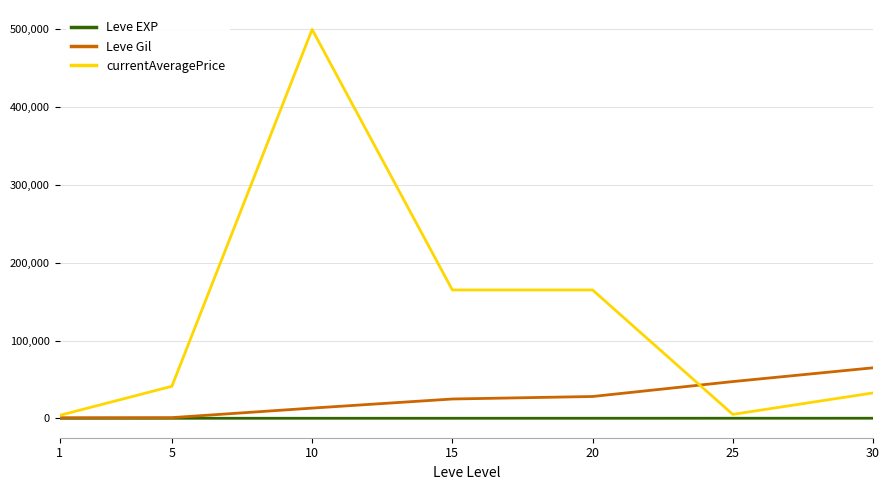

Rank the series at 30 from lowest to highest value.

Leve EXP, currentAveragePrice, Leve Gil